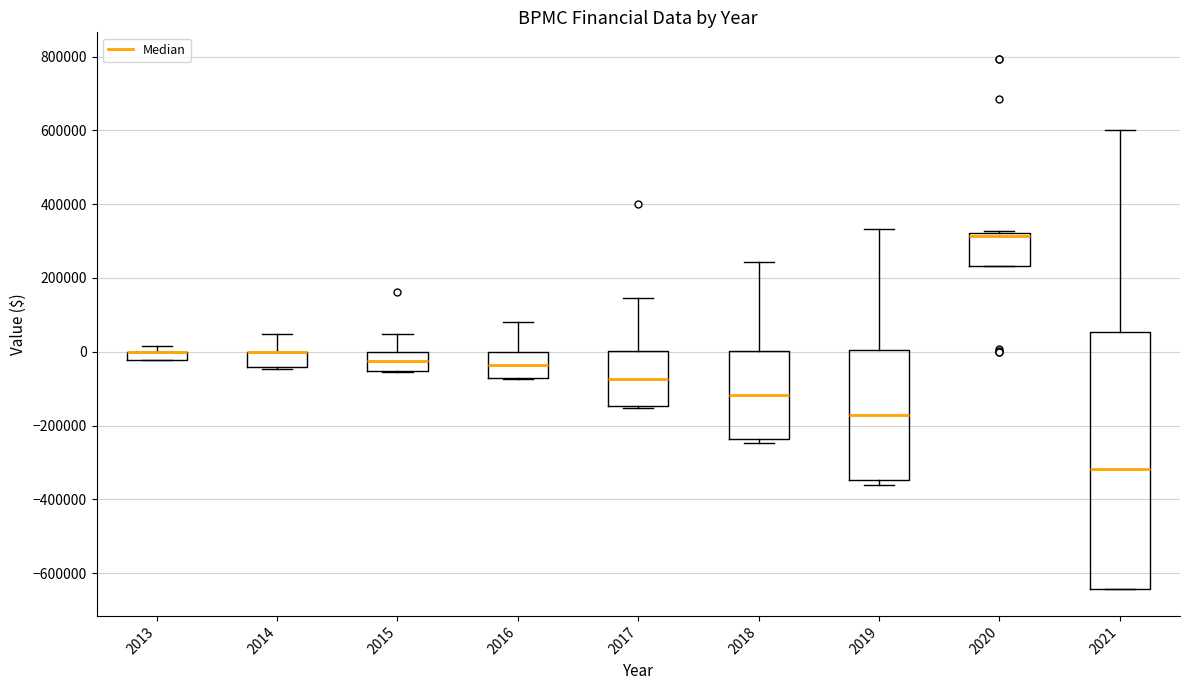

Where is the lower edge of the box at x = 2016 on the y-axis? The values are not printed on the chart, so give them approximately, as read against the axis.

-80000